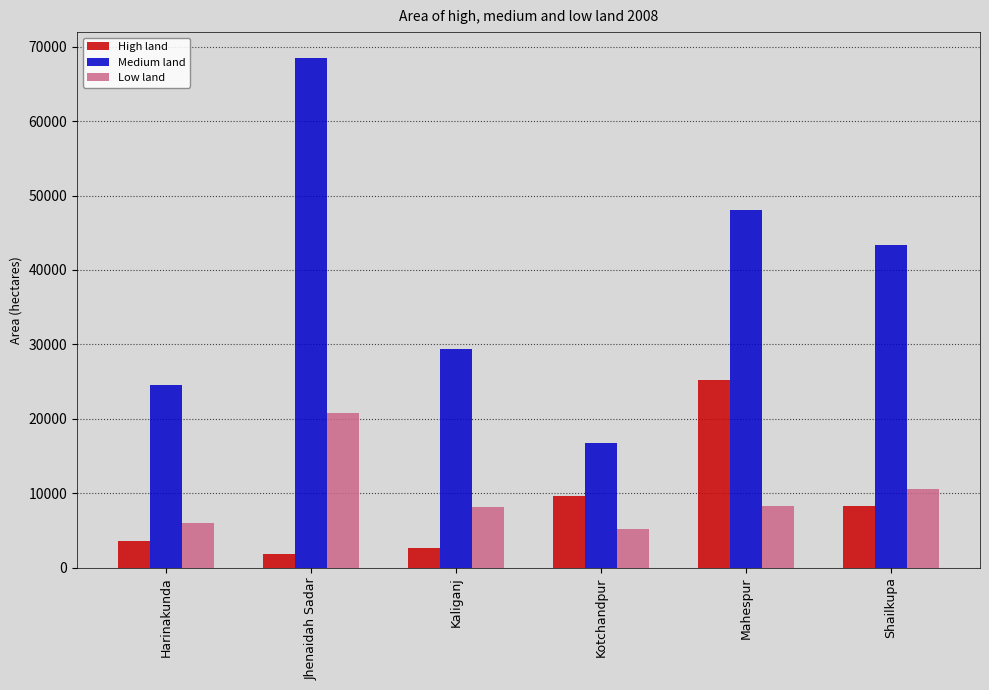

Is the value of High land at Shailkupa greater than the value of Low land at Harinakunda?

Yes